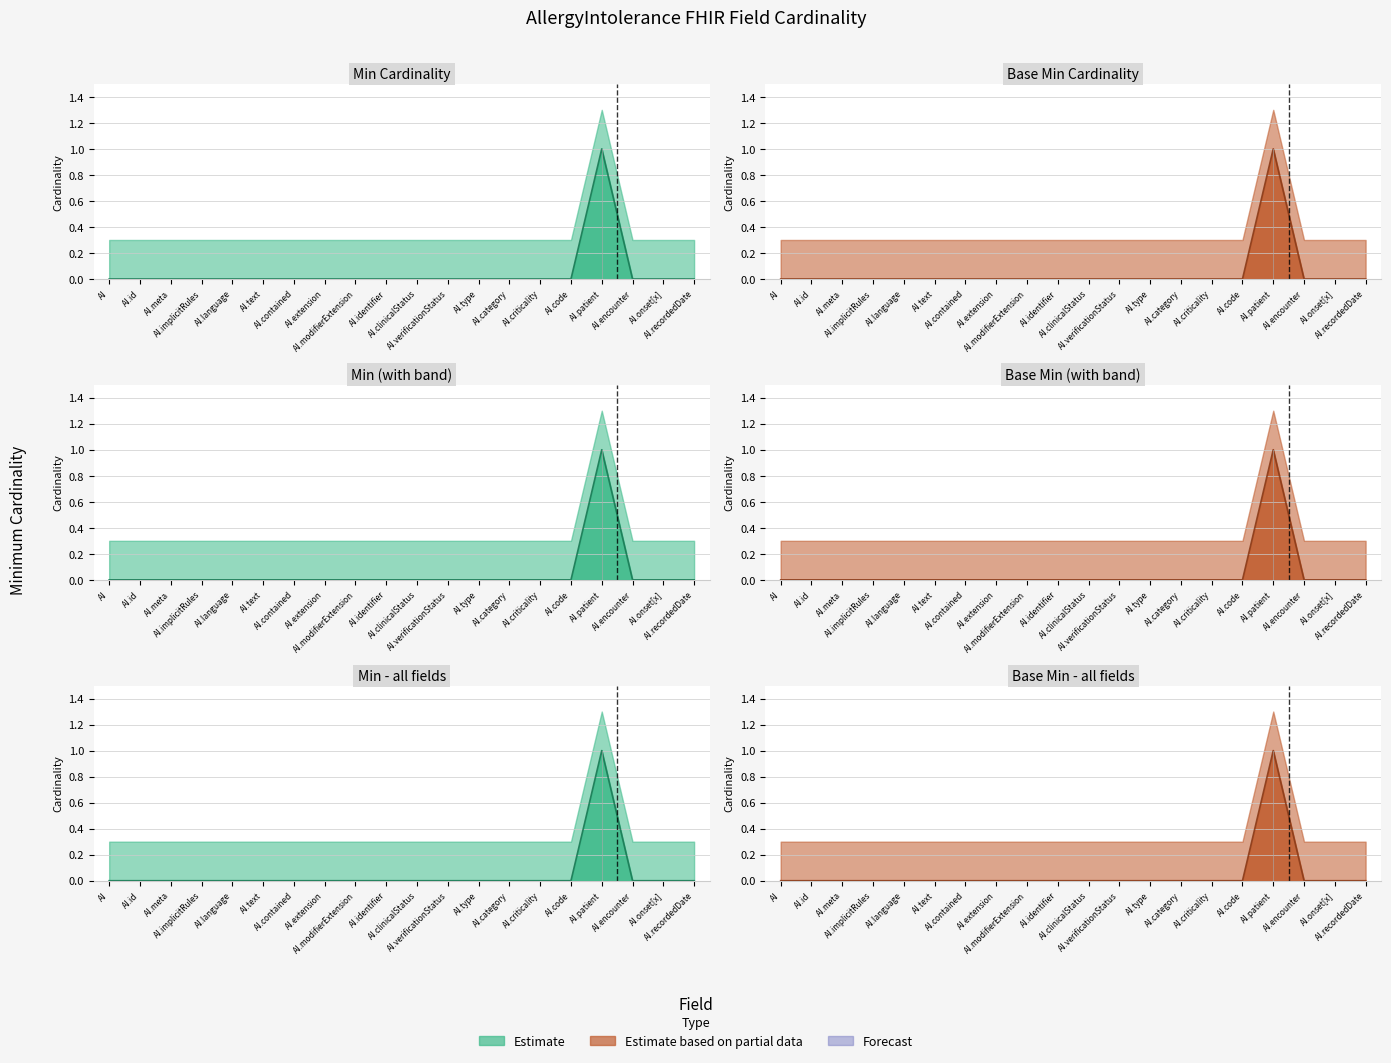

True or false: Min and Base Min intersect in this chart.

False